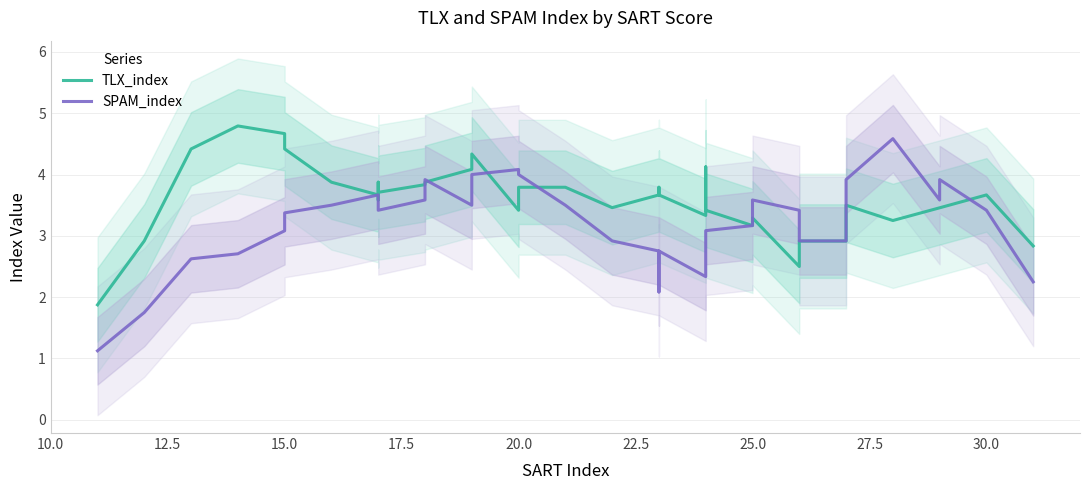

The SPAM_index series shows 4.8 at 23. True or false?

False